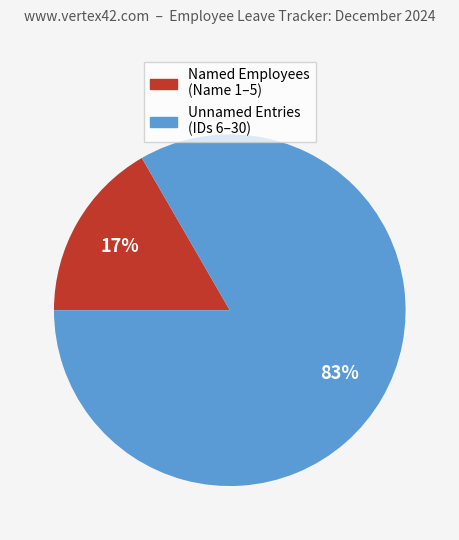

To the nearest percent, what is the average slice percentage?

50%